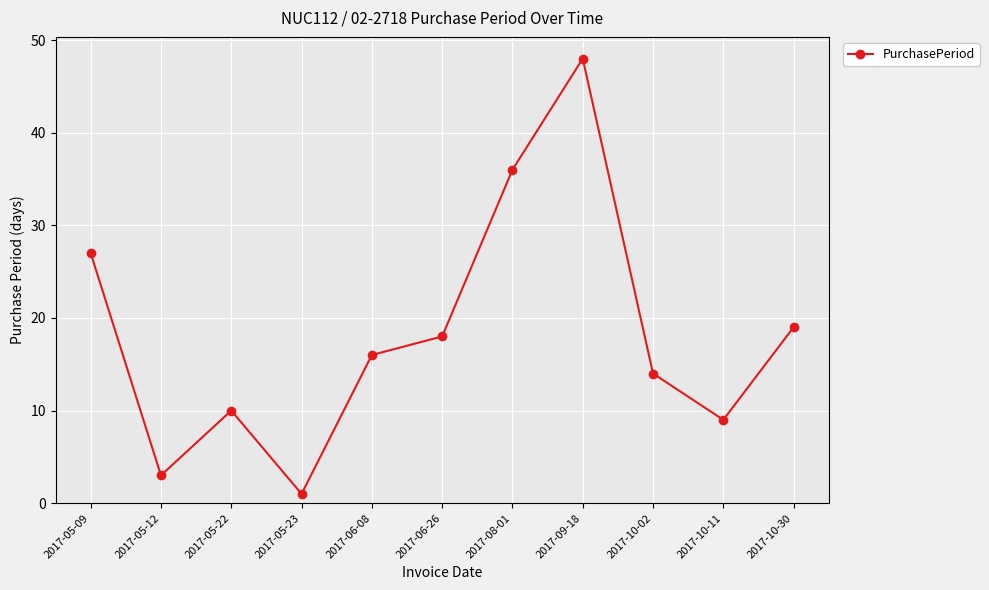

What is the label of the 2nd point from the left?

2017-05-12